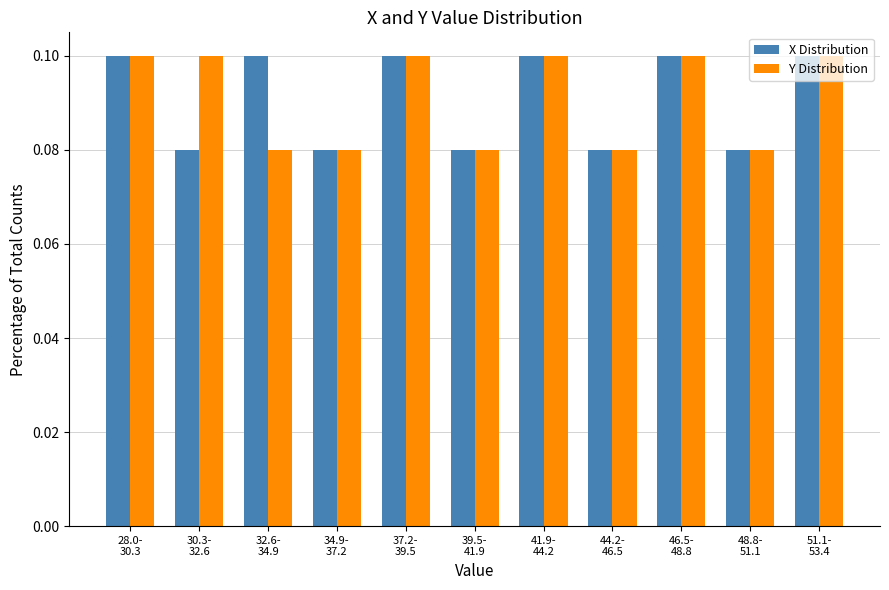

What is the sum of all Y Distribution values?

1.0